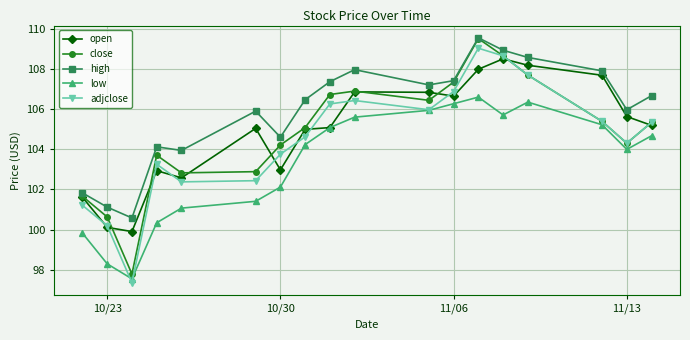

True or false: close has more than 1 interior local peaks.

True